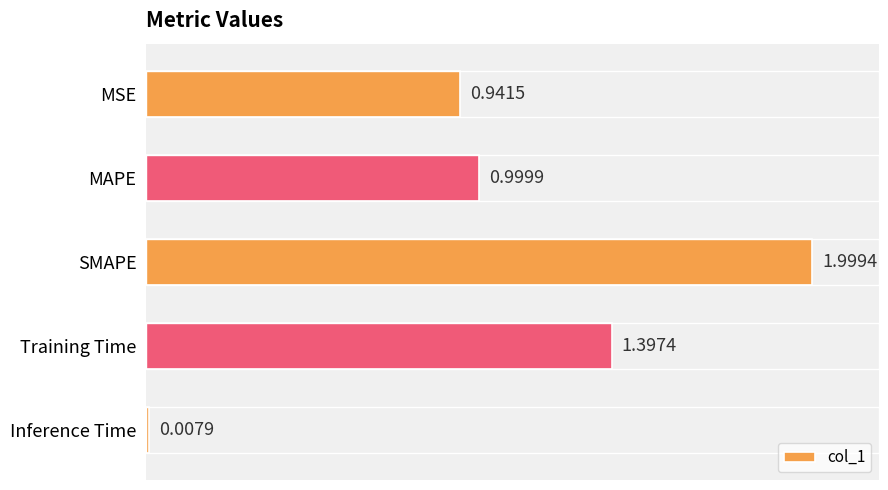

Where is the data nearest to the value 1?

MAPE